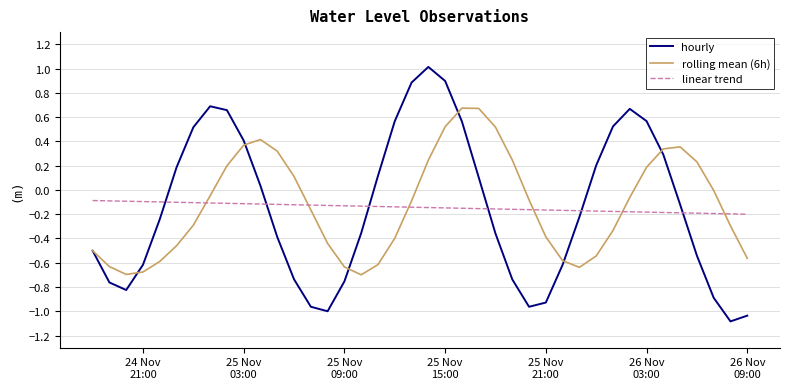

List the series in order of their peak value, highest first.

hourly, rolling mean (6h), linear trend